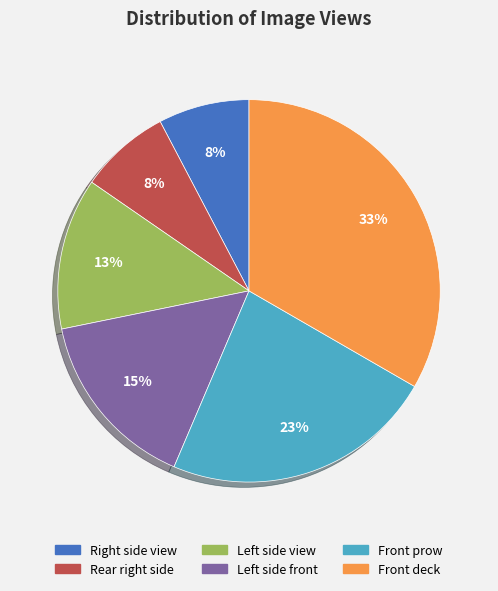

What is the largest slice in the pie chart?

Front deck